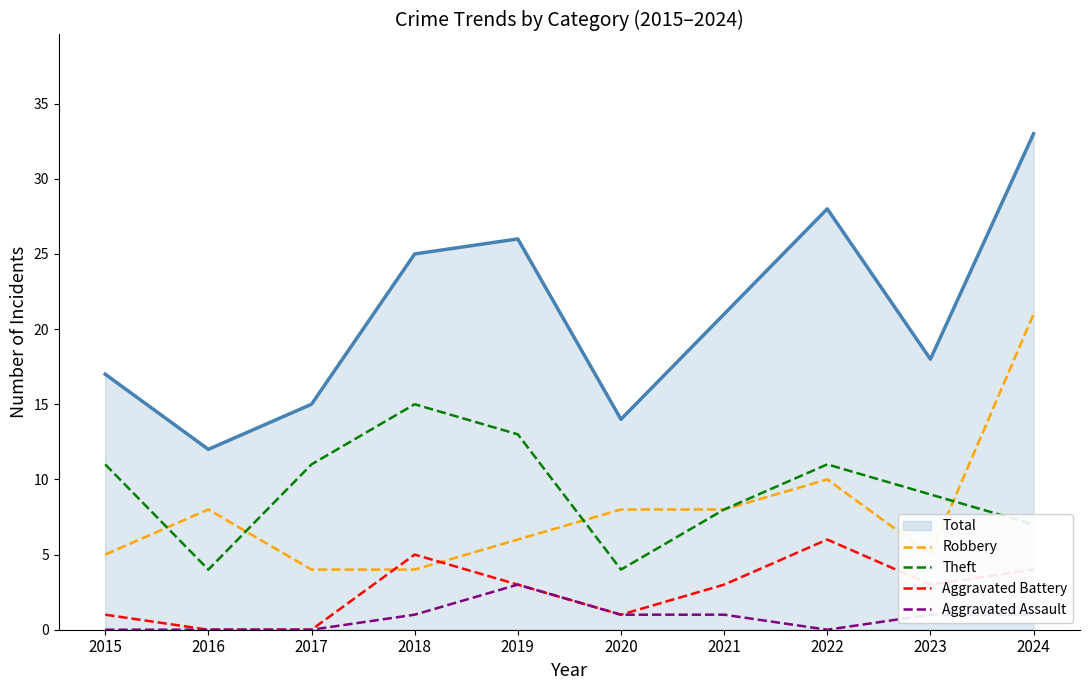

At which category is the sum across all series the highest?

2024